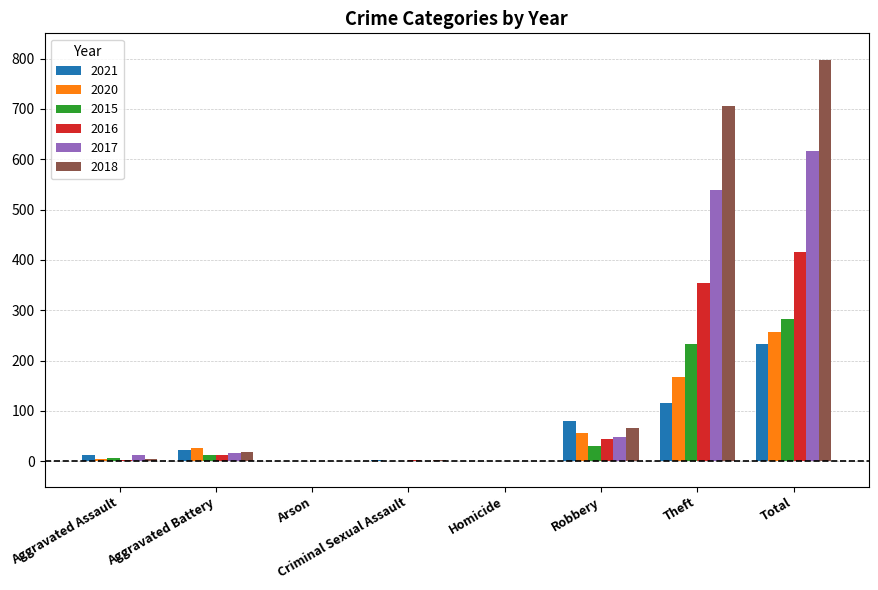

True or false: 2020 has a value of 4 at Aggravated Assault.

True